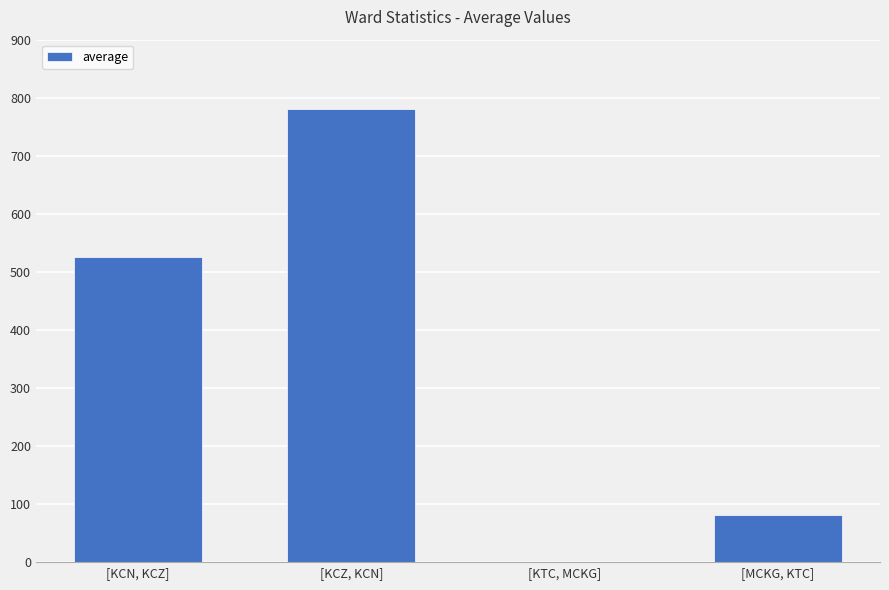

True or false: the data shows 780.7 at [KCZ, KCN].

True